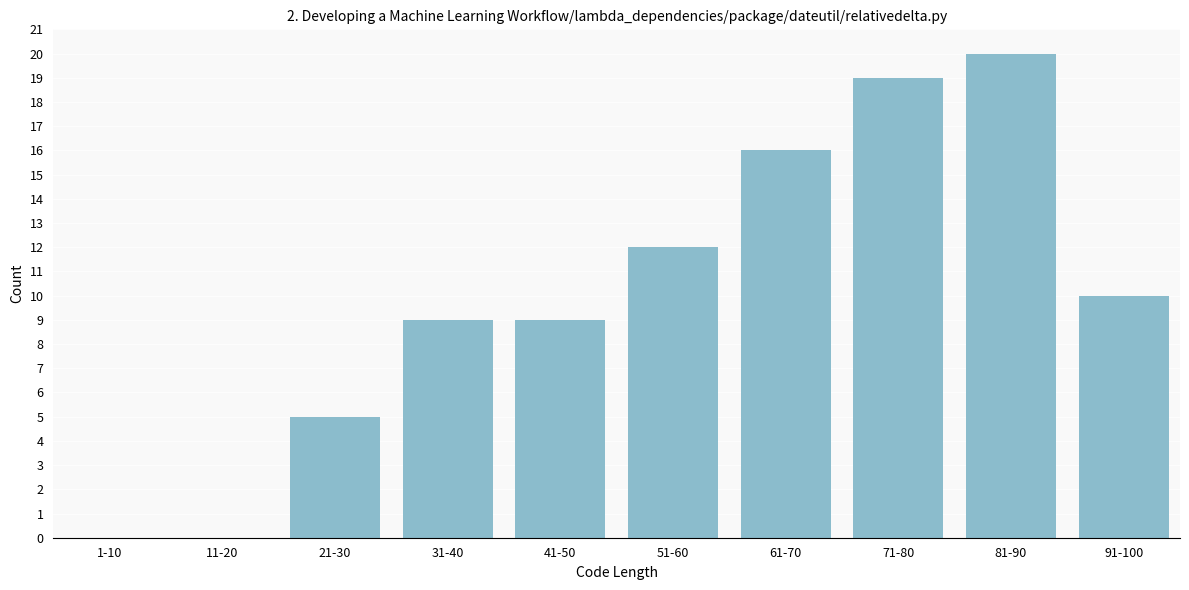

Reading right to left, what are all the values shown in this chart?

91-100=10	81-90=20	71-80=19	61-70=16	51-60=12	41-50=9	31-40=9	21-30=5	11-20=0	1-10=0